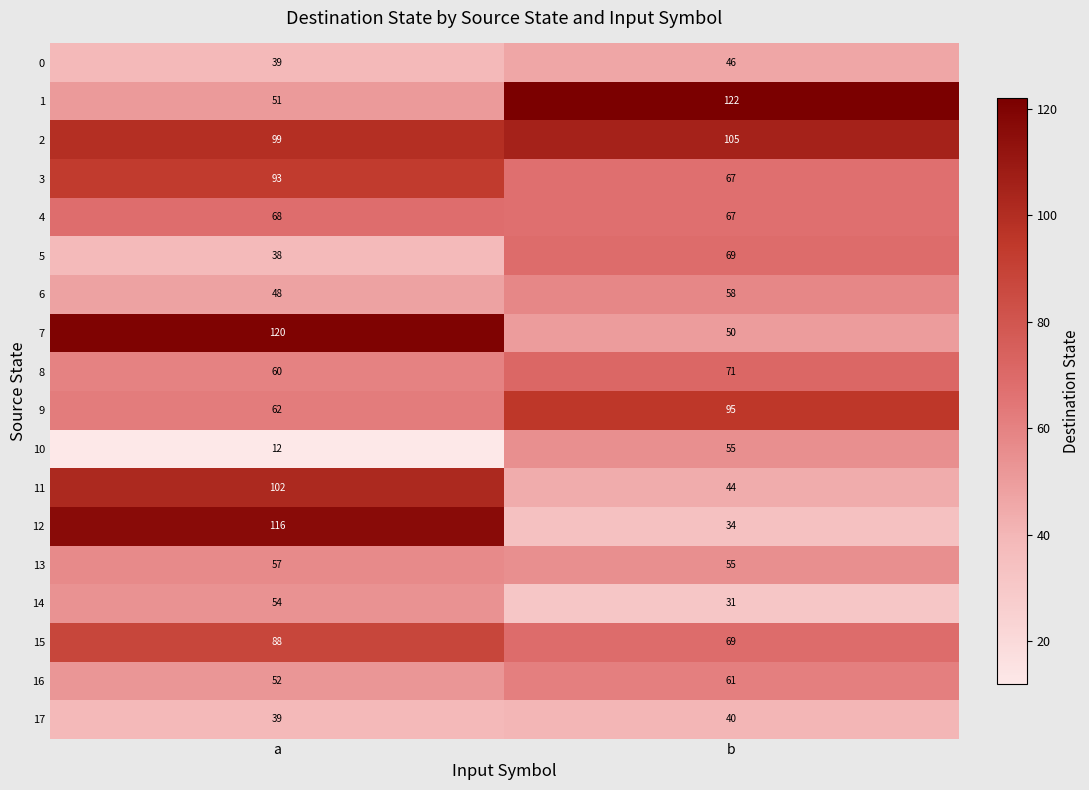

At which category is the sum across all series the highest?

a